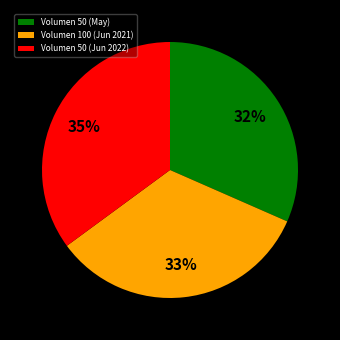

Which slice is the smallest?

Volumen 50 (May)